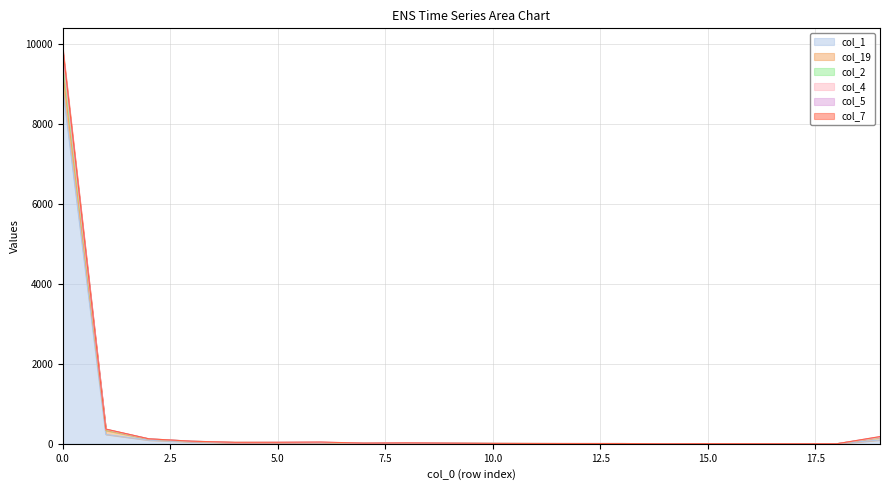

True or false: col_4 and col_5 intersect in this chart.

False